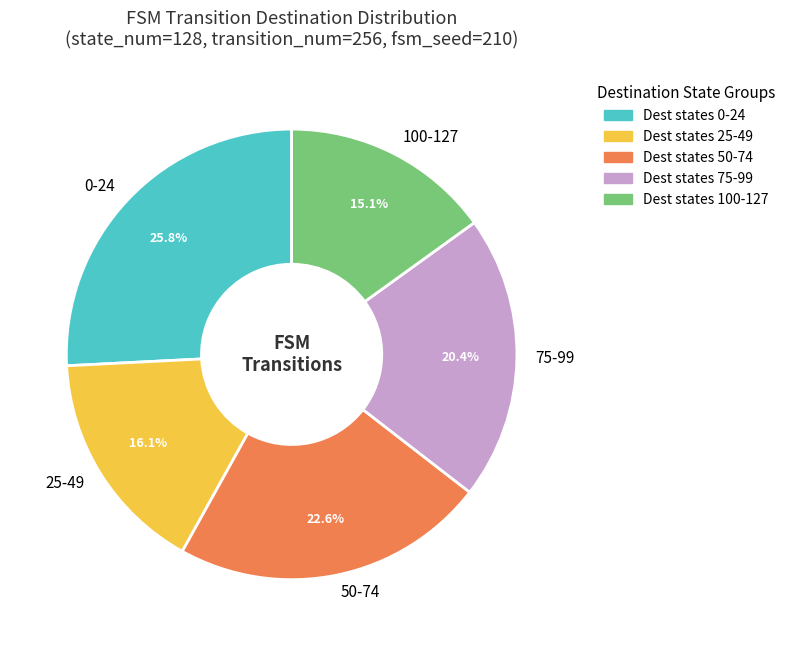

What is the ratio of the value at 25-49 to the value at 50-74?

0.7